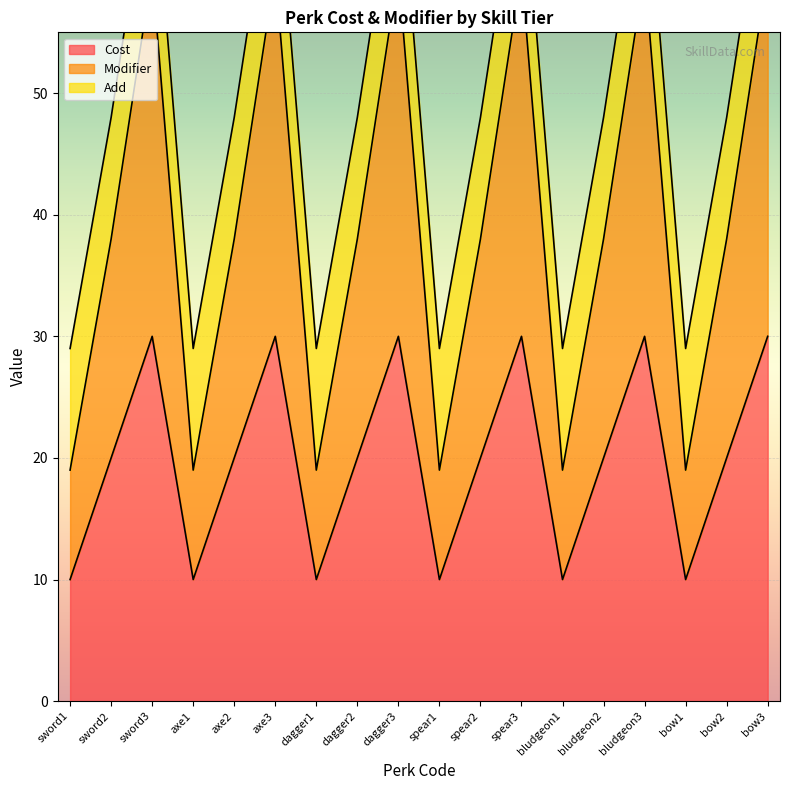

Between axe2 and dagger2, which series saw the biggest shift?

Cost